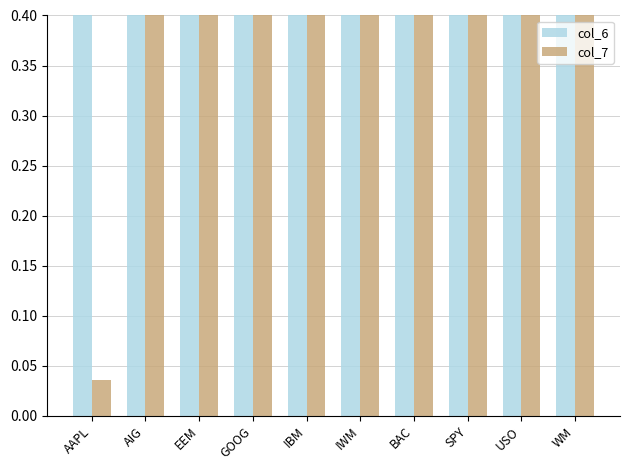

Which category has the lowest value in the col_7 series?

AAPL